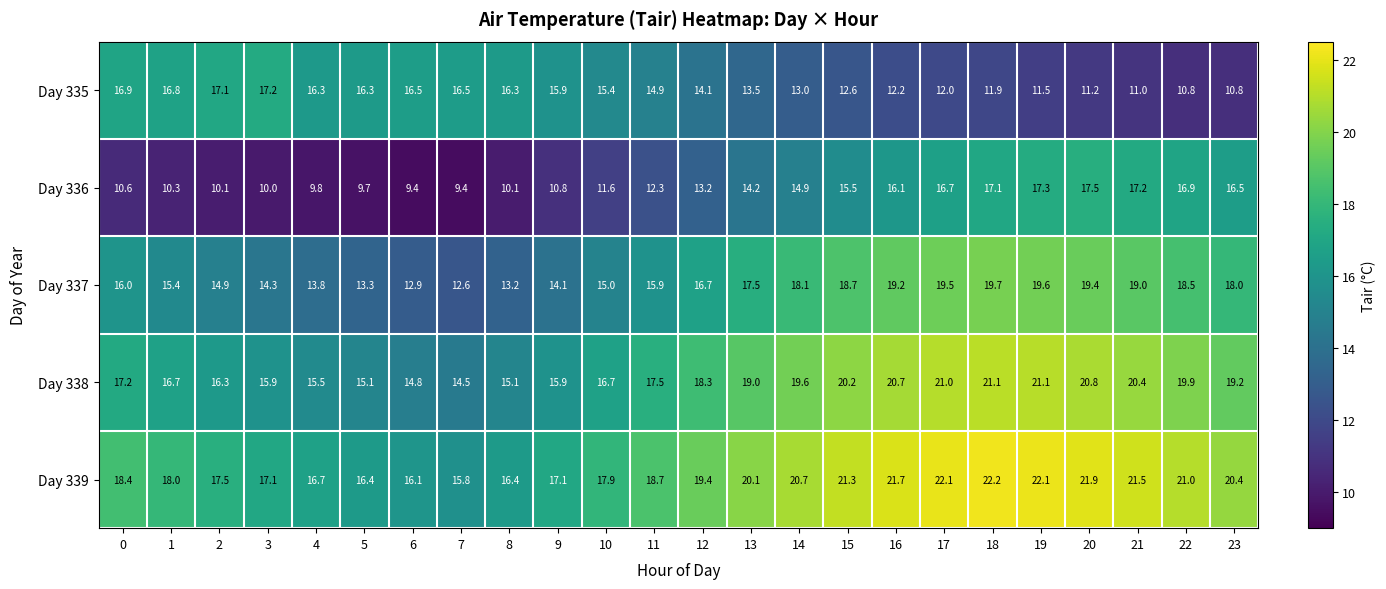

At which category is the sum across all series the highest?

18